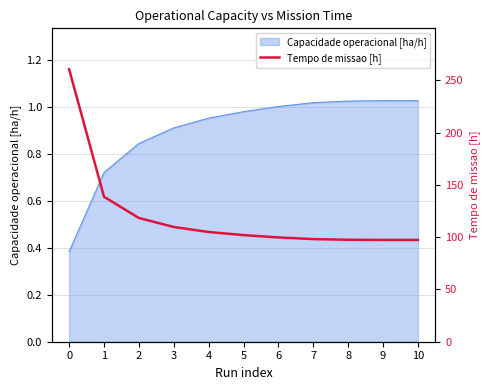

The Capacidade operacional [ha/h] series shows 0.3 at 6. True or false?

False